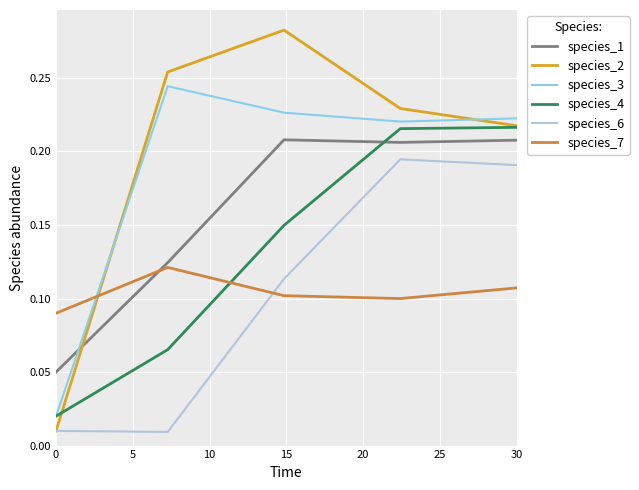

Which series has the largest total across all categories?

species_2